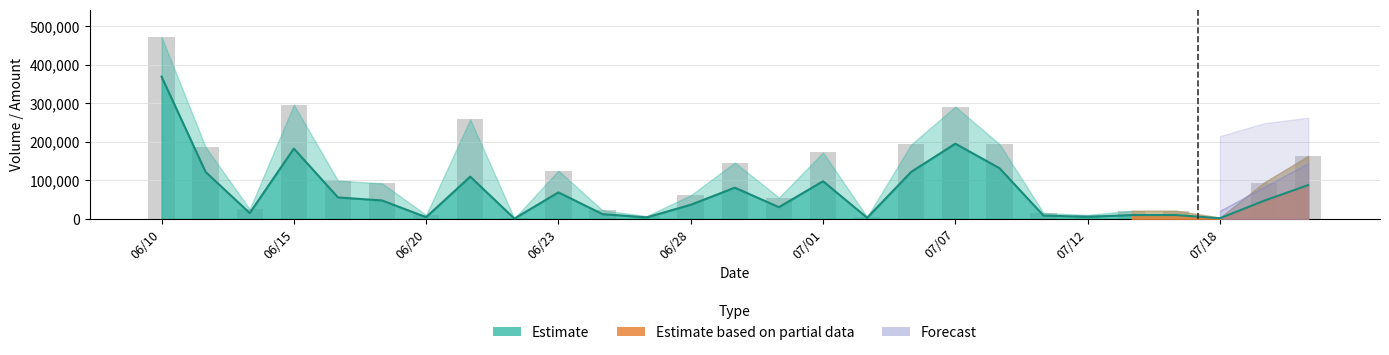

Is it true that the value at 14 is 55000?

True